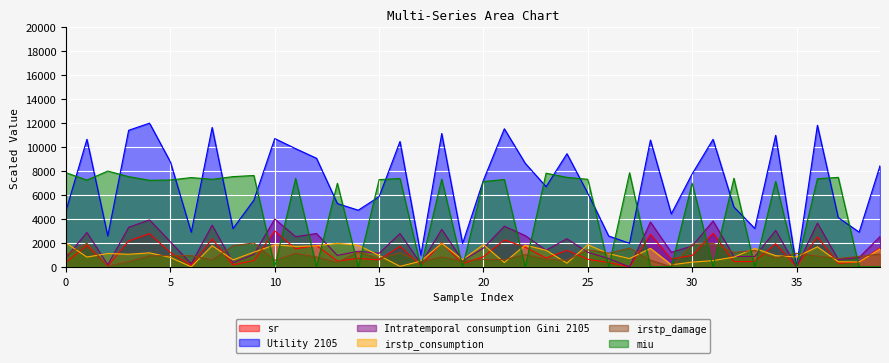

Where is Intratemporal consumption Gini 2105 nearest to the value 2000?

5